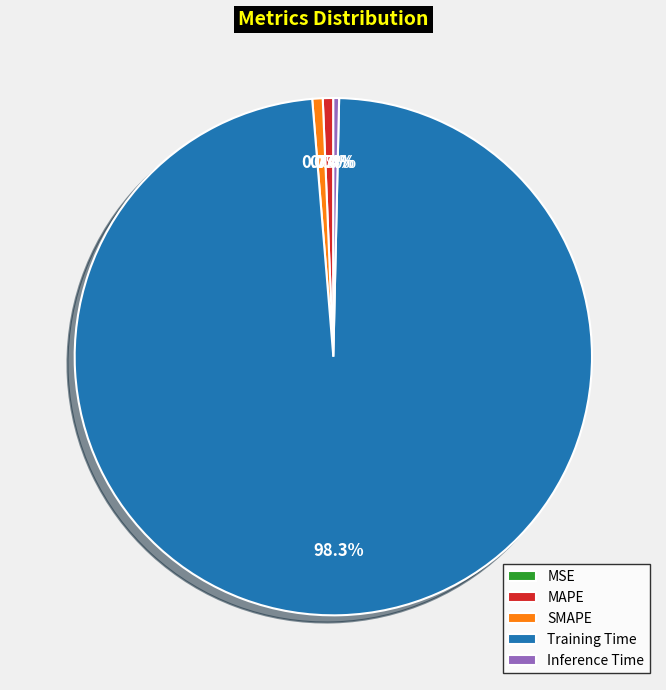

To the nearest percent, what is the combined percentage of Training Time and Inference Time?

99%